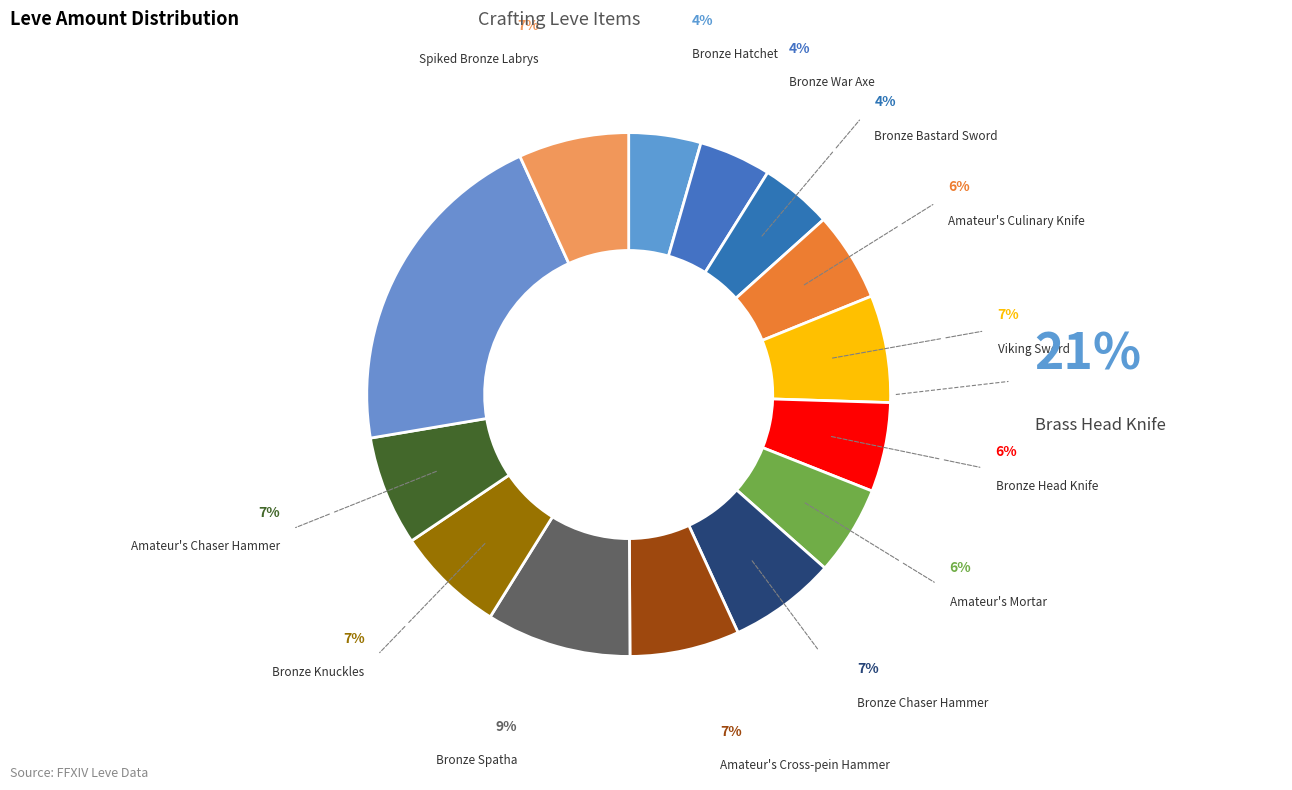

How many slices are in this pie chart?

14